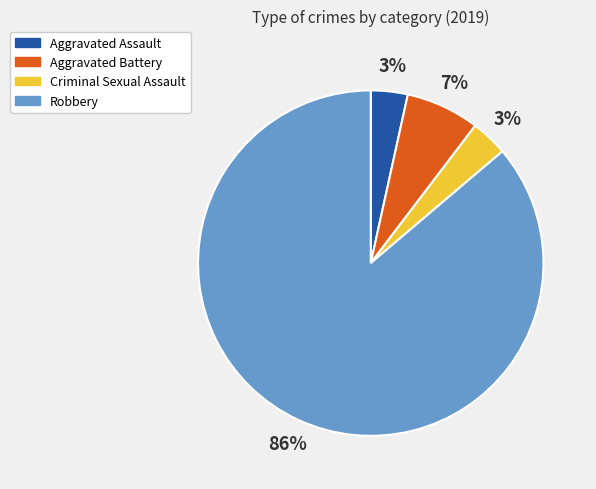

Is the sum of Robbery and Criminal Sexual Assault greater than half?

Yes